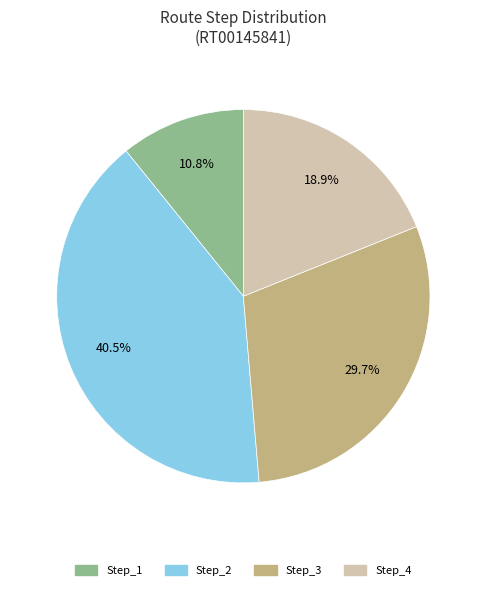

Is there any slice that represents more than half of the pie?

No